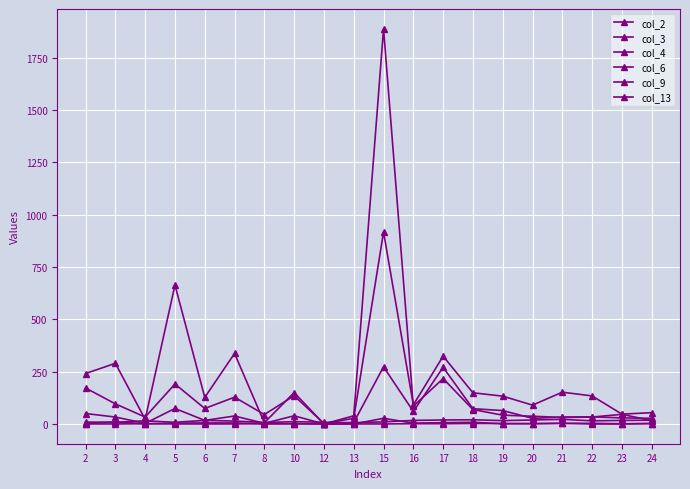

Which series has the widest spread of values?

col_6